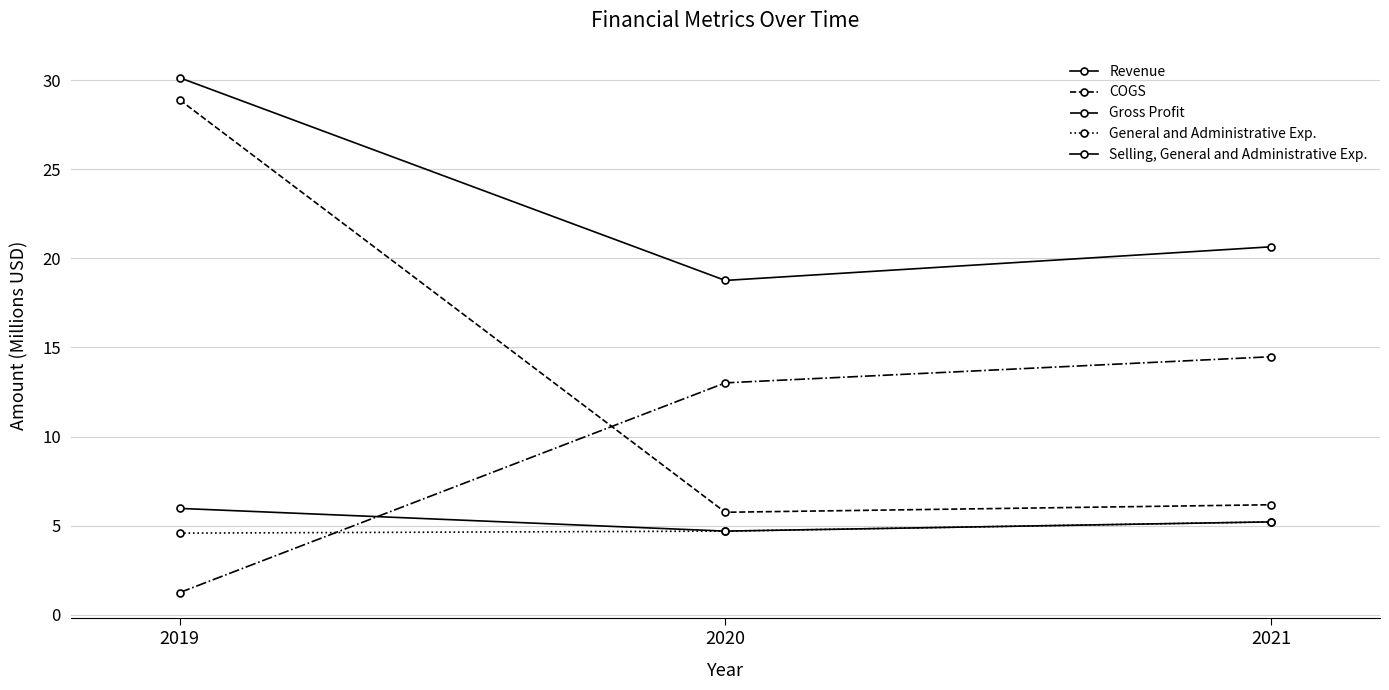

Reading left to right, transcribe all the data shown in this chart.

Revenue: 30.1	18.8	20.7
COGS: 28.9	5.7	6.2
Gross Profit: 1.2	13.0	14.5
General and Administrative Exp.: 4.6	4.7	5.2
Selling, General and Administrative Exp.: 6.0	4.7	5.2